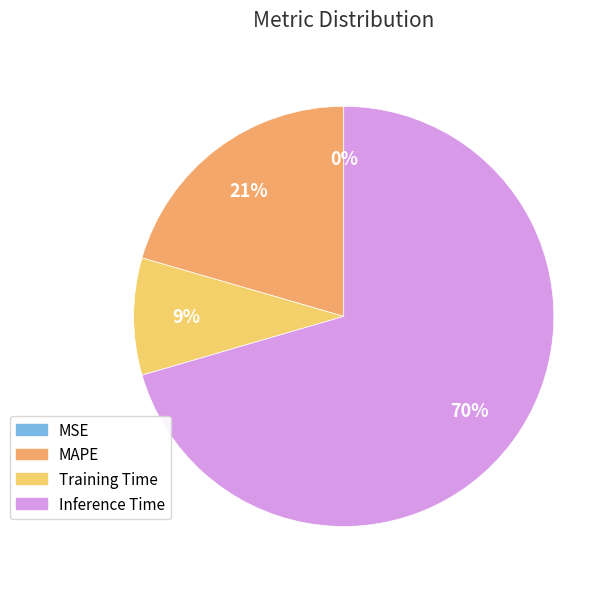

True or false: Training Time accounts for 1% of the total.

False